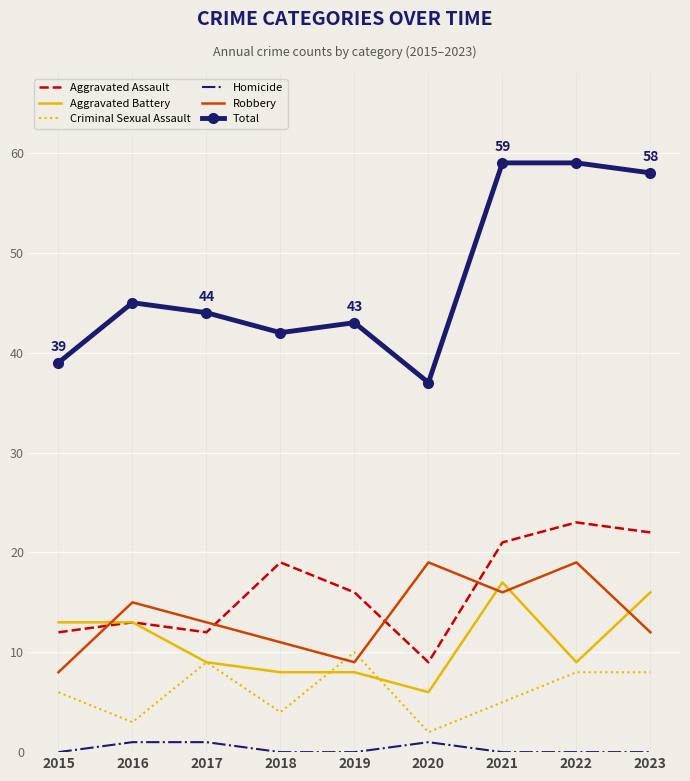

Rank the series by their maximum value, from highest to lowest.

Total, Aggravated Assault, Robbery, Aggravated Battery, Criminal Sexual Assault, Homicide